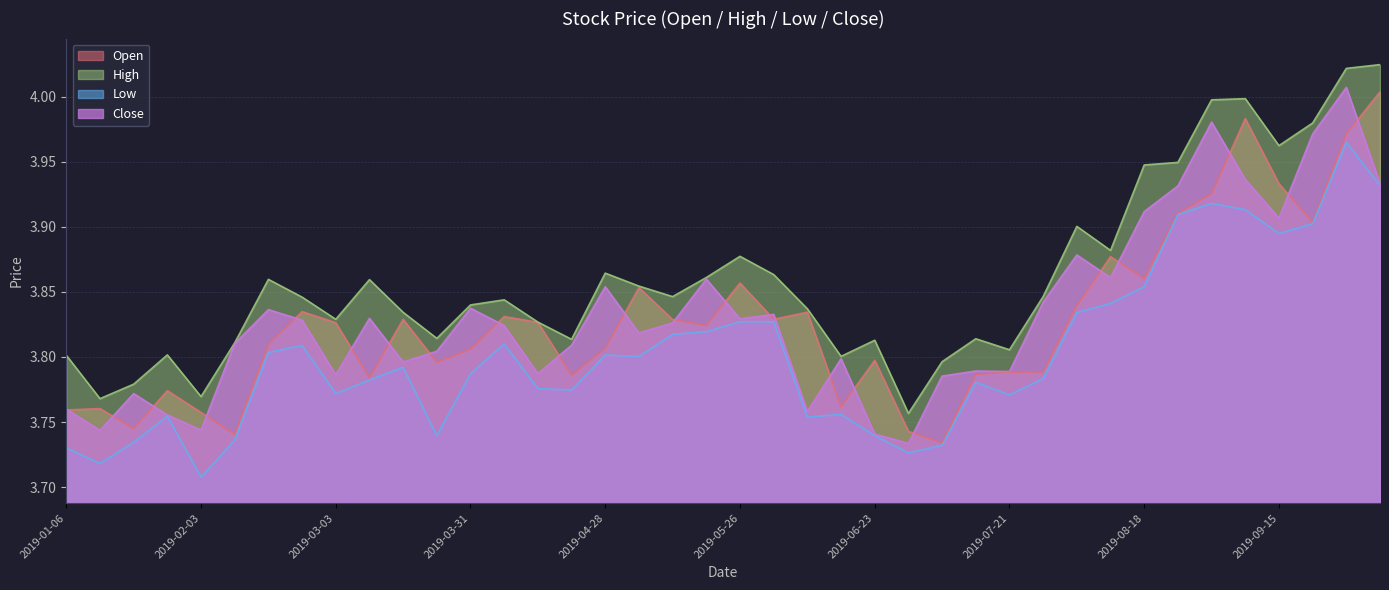

Reading left to right, list all the values displayed in this chart.

Open: 2019-01-06=3.8	2019-01-13=3.8	2019-01-20=3.7	2019-01-27=3.8	2019-02-03=3.8	2019-02-10=3.7	2019-02-17=3.8	2019-02-24=3.8	2019-03-03=3.8	2019-03-10=3.8	2019-03-17=3.8	2019-03-24=3.8	2019-03-31=3.8	2019-04-07=3.8	2019-04-14=3.8	2019-04-21=3.8	2019-04-28=3.8	2019-05-05=3.9	2019-05-12=3.8	2019-05-19=3.8	2019-05-26=3.9	2019-06-02=3.8	2019-06-09=3.8	2019-06-16=3.8	2019-06-23=3.8	2019-06-30=3.7	2019-07-07=3.7	2019-07-14=3.8	2019-07-21=3.8	2019-07-28=3.8	2019-08-04=3.8	2019-08-11=3.9	2019-08-18=3.9	2019-08-25=3.9	2019-09-01=3.9	2019-09-08=4.0	2019-09-15=3.9	2019-09-22=3.9	2019-09-29=4.0	2019-10-06=4.0
High: 2019-01-06=3.8	2019-01-13=3.8	2019-01-20=3.8	2019-01-27=3.8	2019-02-03=3.8	2019-02-10=3.8	2019-02-17=3.9	2019-02-24=3.8	2019-03-03=3.8	2019-03-10=3.9	2019-03-17=3.8	2019-03-24=3.8	2019-03-31=3.8	2019-04-07=3.8	2019-04-14=3.8	2019-04-21=3.8	2019-04-28=3.9	2019-05-05=3.9	2019-05-12=3.8	2019-05-19=3.9	2019-05-26=3.9	2019-06-02=3.9	2019-06-09=3.8	2019-06-16=3.8	2019-06-23=3.8	2019-06-30=3.8	2019-07-07=3.8	2019-07-14=3.8	2019-07-21=3.8	2019-07-28=3.8	2019-08-04=3.9	2019-08-11=3.9	2019-08-18=3.9	2019-08-25=3.9	2019-09-01=4.0	2019-09-08=4.0	2019-09-15=4.0	2019-09-22=4.0	2019-09-29=4.0	2019-10-06=4.0
Low: 2019-01-06=3.7	2019-01-13=3.7	2019-01-20=3.7	2019-01-27=3.8	2019-02-03=3.7	2019-02-10=3.7	2019-02-17=3.8	2019-02-24=3.8	2019-03-03=3.8	2019-03-10=3.8	2019-03-17=3.8	2019-03-24=3.7	2019-03-31=3.8	2019-04-07=3.8	2019-04-14=3.8	2019-04-21=3.8	2019-04-28=3.8	2019-05-05=3.8	2019-05-12=3.8	2019-05-19=3.8	2019-05-26=3.8	2019-06-02=3.8	2019-06-09=3.8	2019-06-16=3.8	2019-06-23=3.7	2019-06-30=3.7	2019-07-07=3.7	2019-07-14=3.8	2019-07-21=3.8	2019-07-28=3.8	2019-08-04=3.8	2019-08-11=3.8	2019-08-18=3.9	2019-08-25=3.9	2019-09-01=3.9	2019-09-08=3.9	2019-09-15=3.9	2019-09-22=3.9	2019-09-29=4.0	2019-10-06=3.9
Close: 2019-01-06=3.8	2019-01-13=3.7	2019-01-20=3.8	2019-01-27=3.8	2019-02-03=3.7	2019-02-10=3.8	2019-02-17=3.8	2019-02-24=3.8	2019-03-03=3.8	2019-03-10=3.8	2019-03-17=3.8	2019-03-24=3.8	2019-03-31=3.8	2019-04-07=3.8	2019-04-14=3.8	2019-04-21=3.8	2019-04-28=3.9	2019-05-05=3.8	2019-05-12=3.8	2019-05-19=3.9	2019-05-26=3.8	2019-06-02=3.8	2019-06-09=3.8	2019-06-16=3.8	2019-06-23=3.7	2019-06-30=3.7	2019-07-07=3.8	2019-07-14=3.8	2019-07-21=3.8	2019-07-28=3.8	2019-08-04=3.9	2019-08-11=3.9	2019-08-18=3.9	2019-08-25=3.9	2019-09-01=4.0	2019-09-08=3.9	2019-09-15=3.9	2019-09-22=4.0	2019-09-29=4.0	2019-10-06=3.9